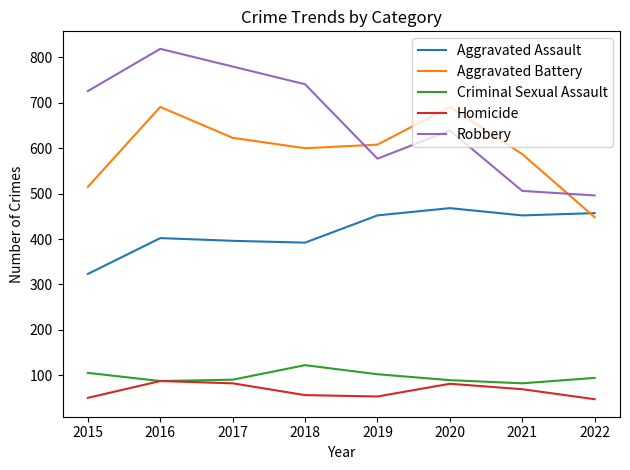

Is it true that Robbery equals 119 at 2020?

False